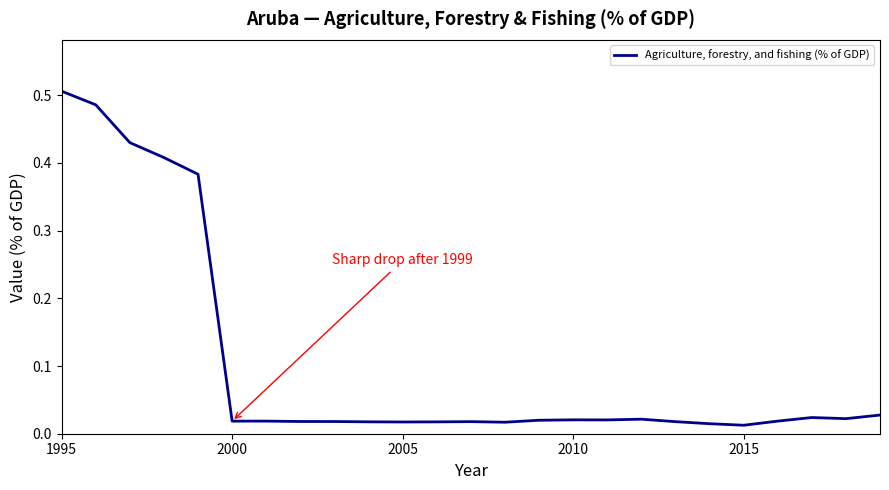

Does the chart display data point markers on the line(s)?

No